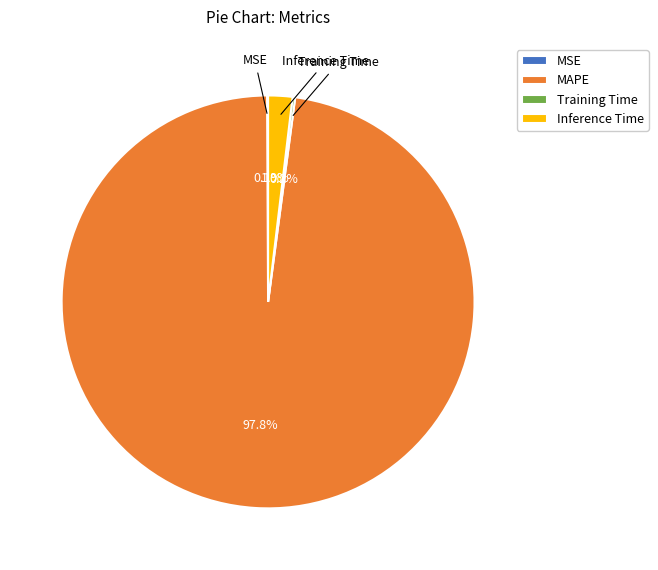

What is the majority slice?

MAPE